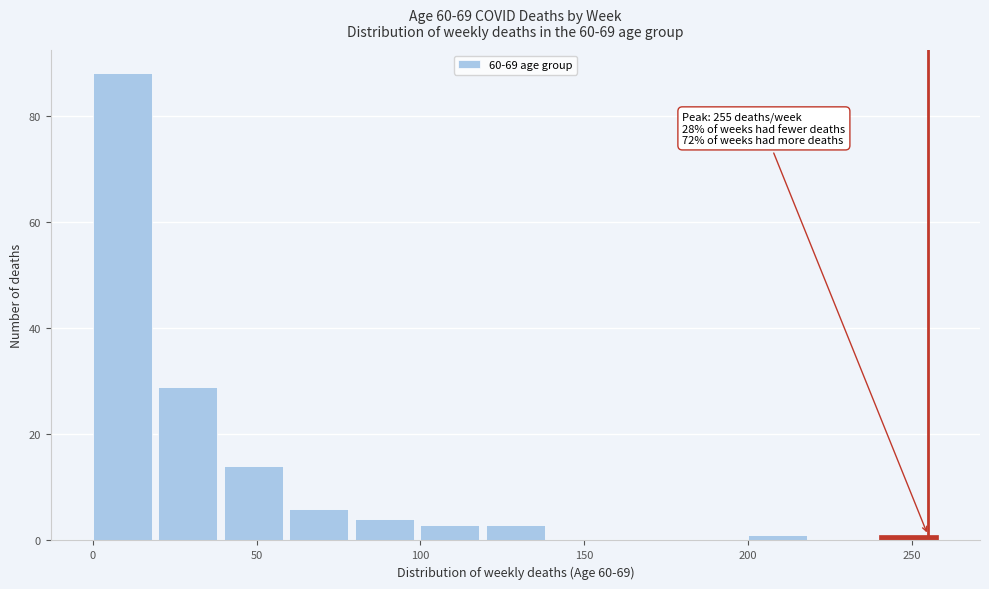

Which range on the x-axis has the tallest bar?

0 to 20